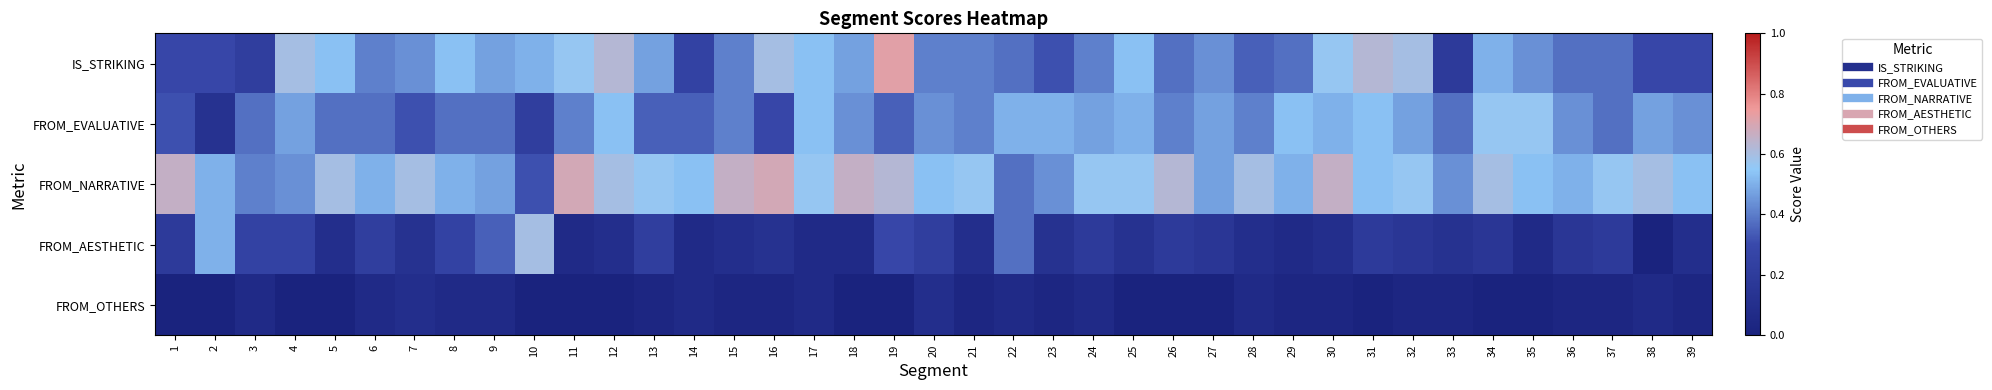

At 1, list the series in order from smallest to largest.

FROM_OTHERS, FROM_AESTHETIC, IS_STRIKING, FROM_EVALUATIVE, FROM_NARRATIVE